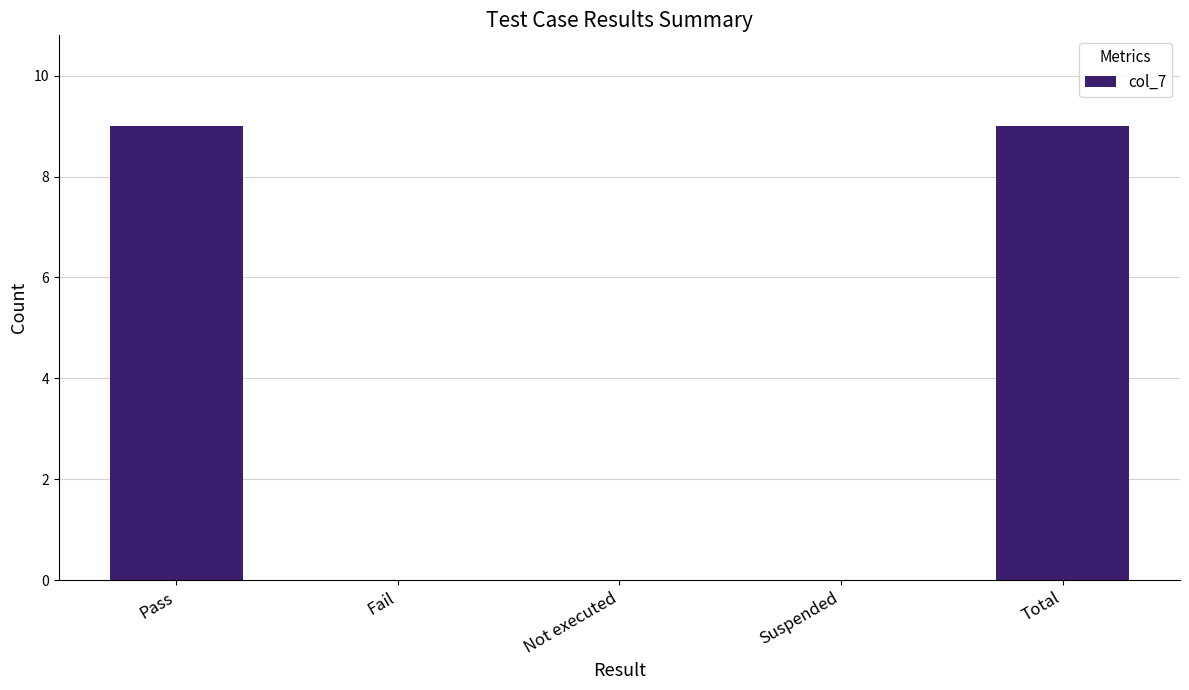

What is the maximum value shown in the chart?

9